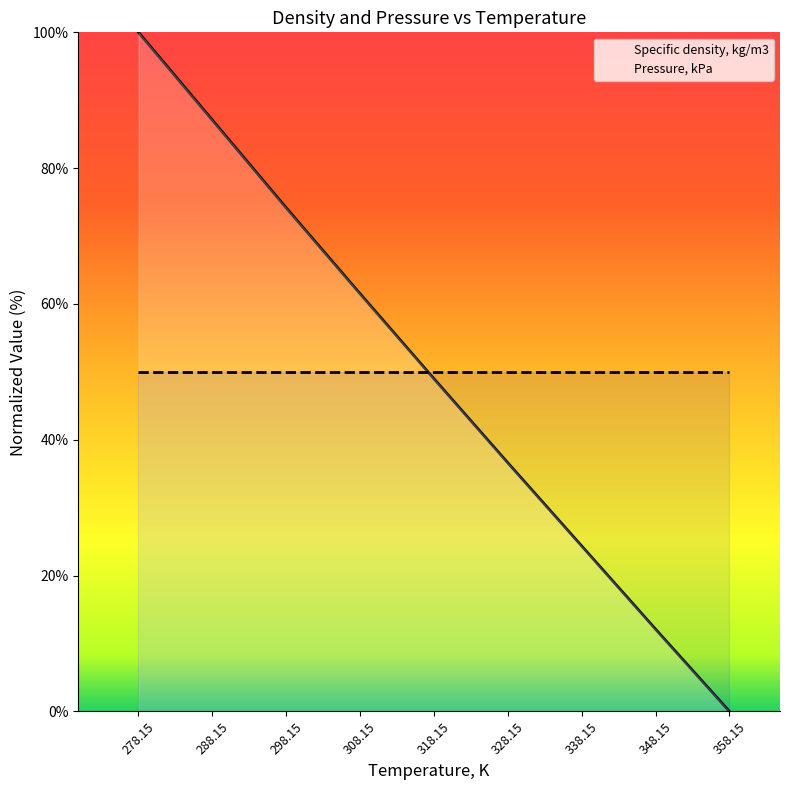

At which label does Pressure, kPa reach its minimum?

278.15